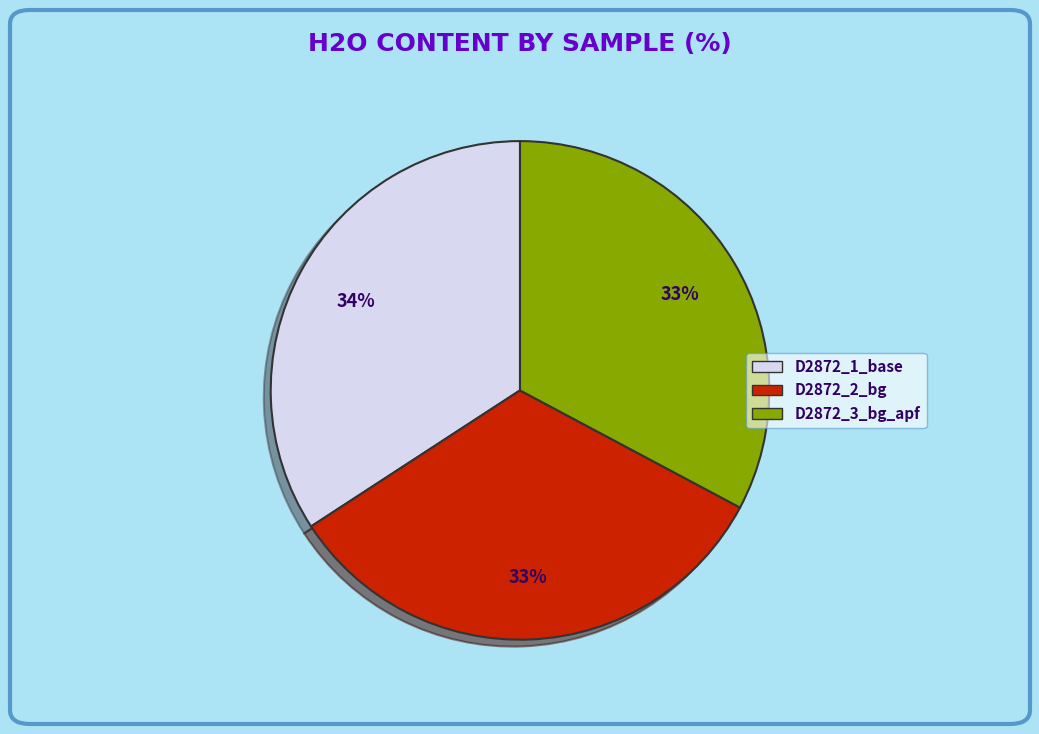

Is it true that D2872_1_base is 48% of the pie?

False